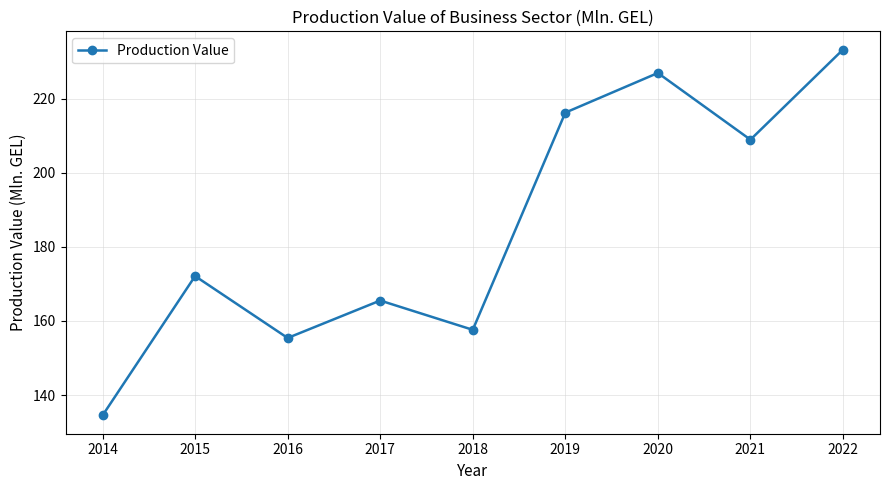

How many data points are less than 172?

4